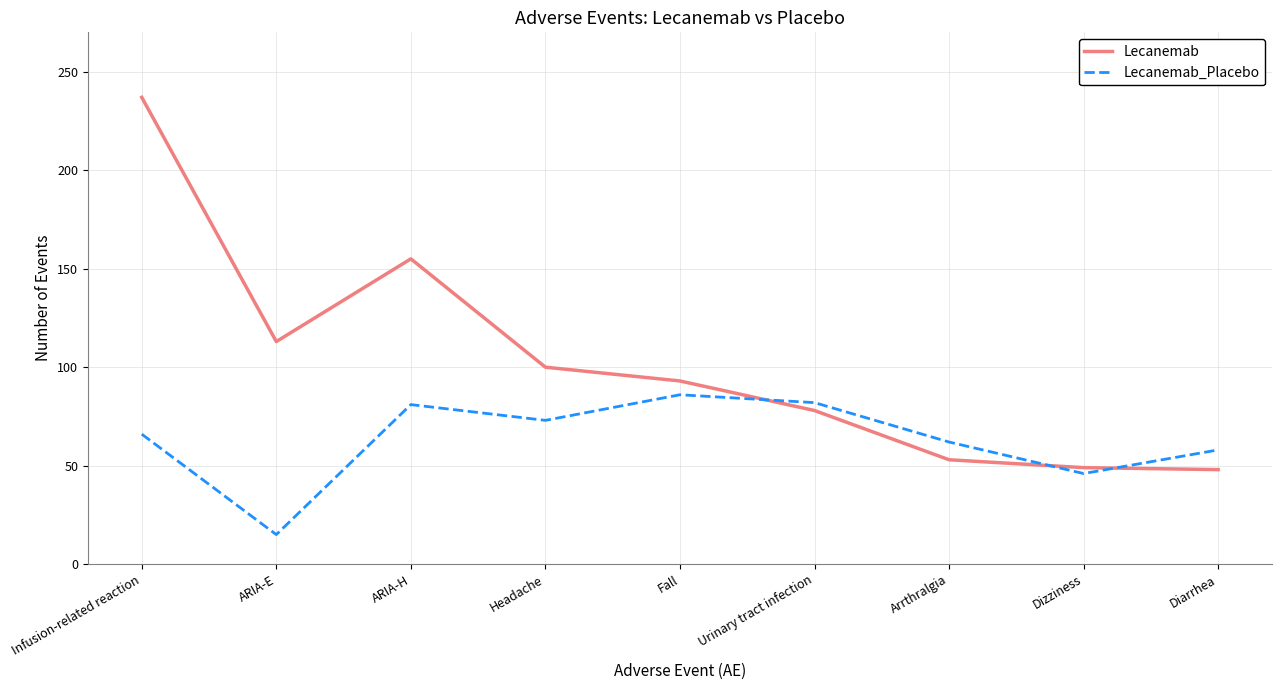

List the series in order of their peak value, highest first.

Lecanemab, Lecanemab_Placebo